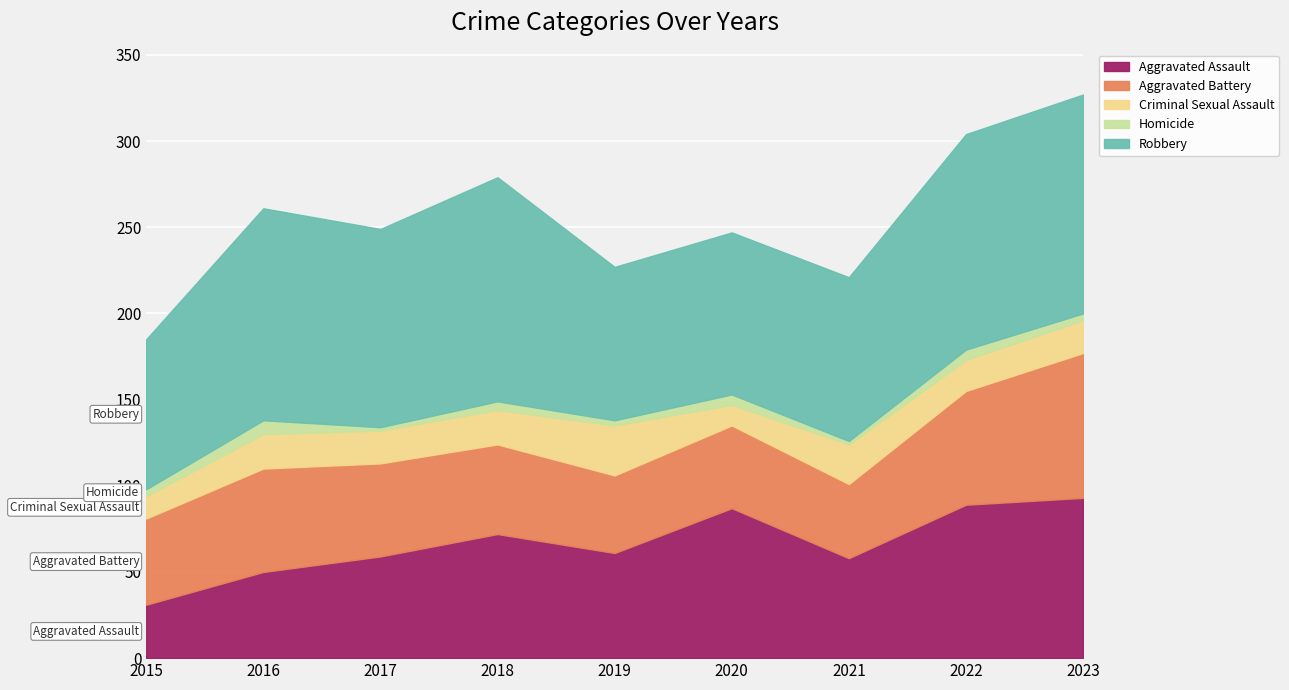

Reading left to right, what are all the values shown in this chart?

Aggravated Assault: 2015=31	2016=50	2017=59	2018=72	2019=61	2020=87	2021=58	2022=89	2023=93
Aggravated Battery: 2015=50	2016=60	2017=54	2018=52	2019=45	2020=48	2021=43	2022=66	2023=84
Criminal Sexual Assault: 2015=13	2016=20	2017=19	2018=20	2019=29	2020=12	2021=23	2022=18	2023=19
Homicide: 2015=4	2016=8	2017=2	2018=5	2019=3	2020=6	2021=2	2022=6	2023=4
Robbery: 2015=87	2016=123	2017=115	2018=130	2019=89	2020=94	2021=95	2022=125	2023=127